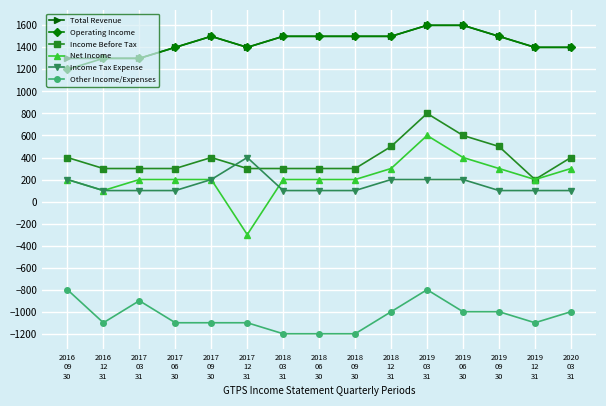

What is the greatest value displayed?

1600